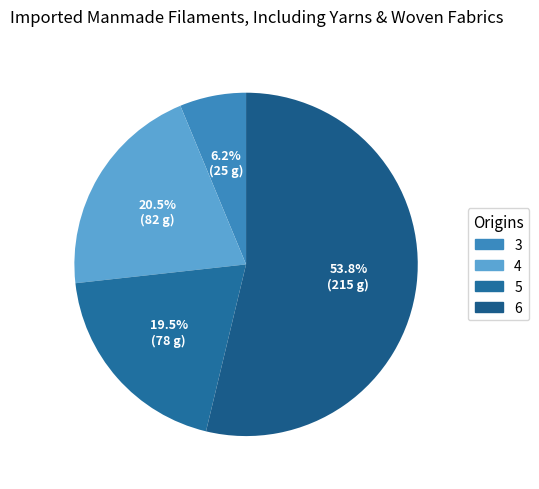

Count the number of slices in the pie.

4